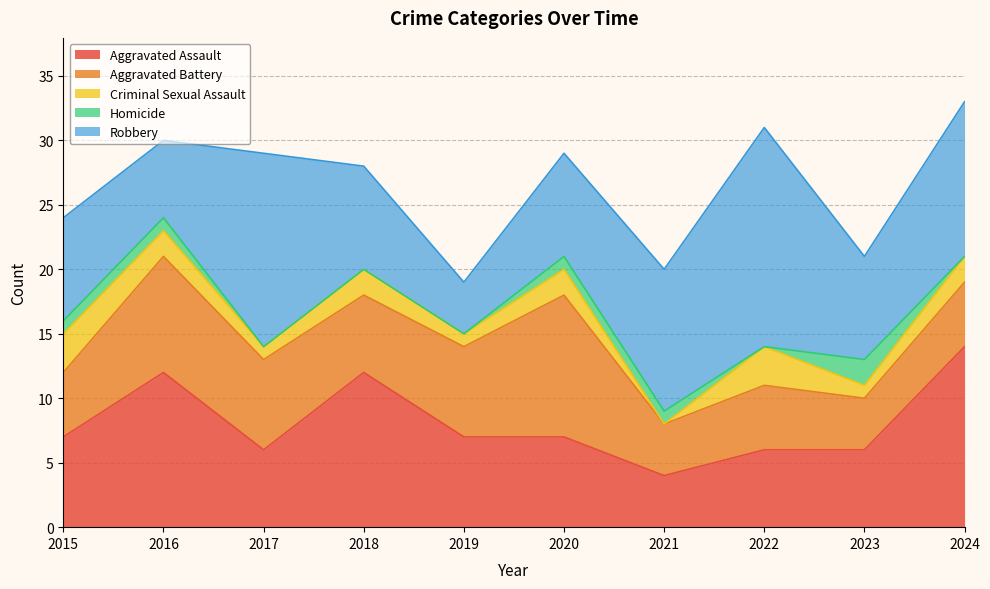

At which category does the chart reach its minimum across all series?

2021